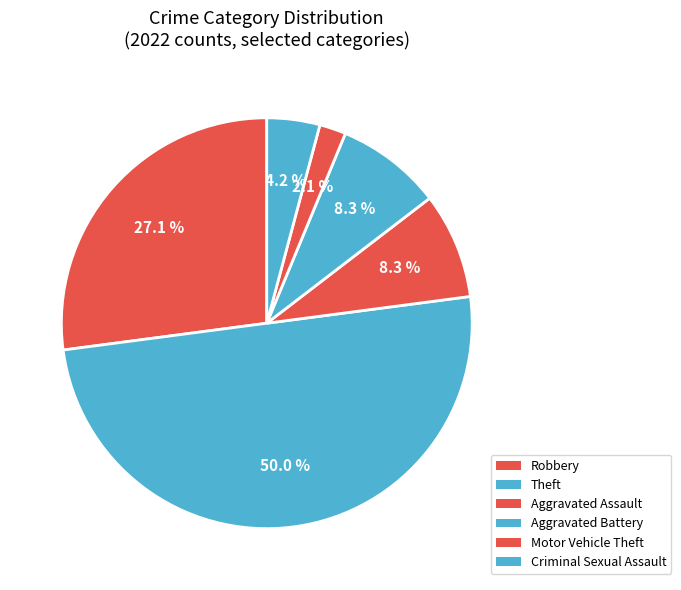

Count the number of slices in the pie.

6